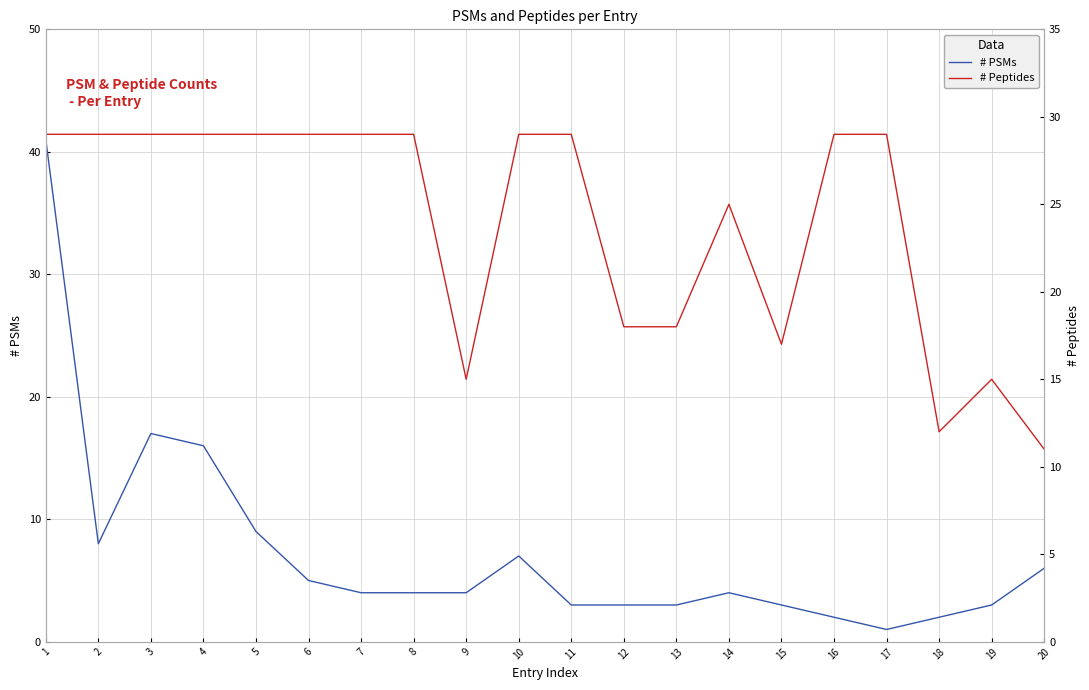

At 19, list the series in order from largest to smallest.

# Peptides, # PSMs